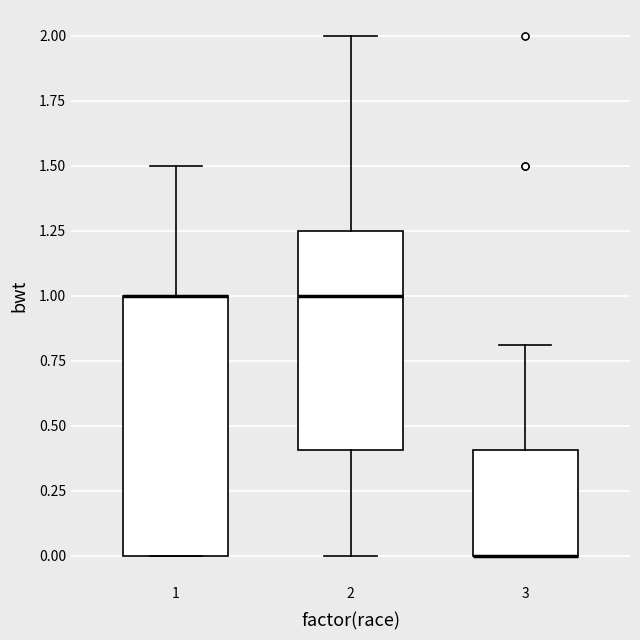

Reading left to right, transcribe this box plot: for each box, give where its median line is, the range the box spans, and where its two whiskers end, as read against the y-axis. The values are not printed on the chart, so give them approximately, as read against the axis.

1: median 1.00 (drawn on the box's upper edge), box 0.00 to 1.00, whiskers 0.00 to 1.50
2: median 1.00, box 0.40 to 1.25, whiskers 0.00 to 2.00
3: median 0.00 (drawn on the box's lower edge), box 0.00 to 0.40, whiskers 0.00 to 0.80